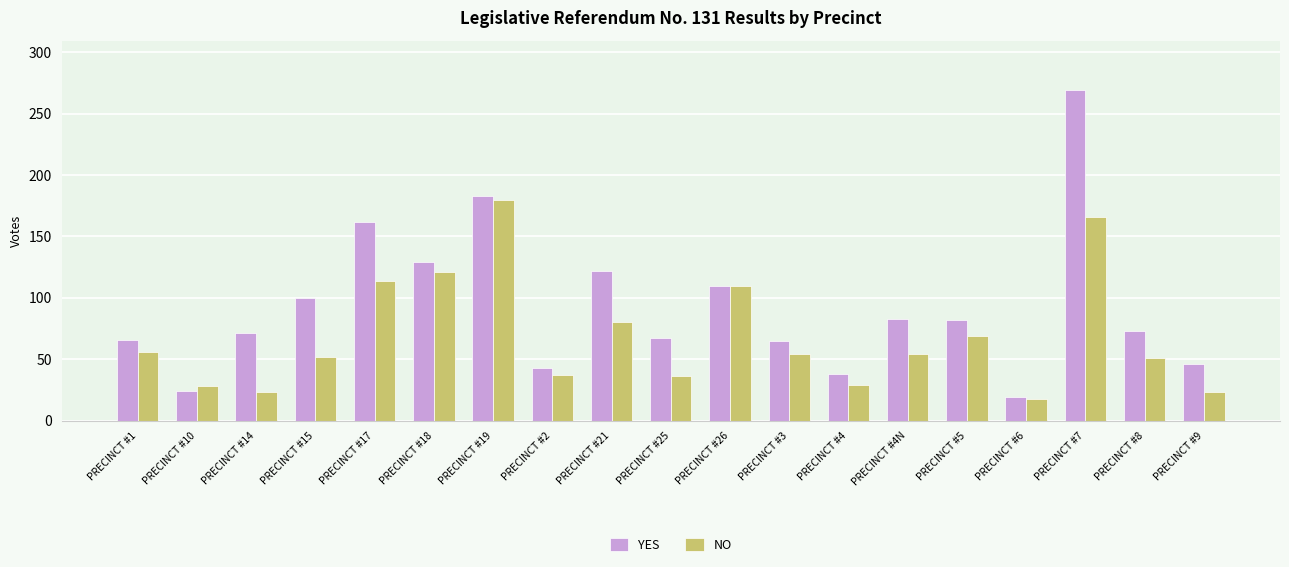

What is the difference between the second highest and second lowest values in the YES series?

159